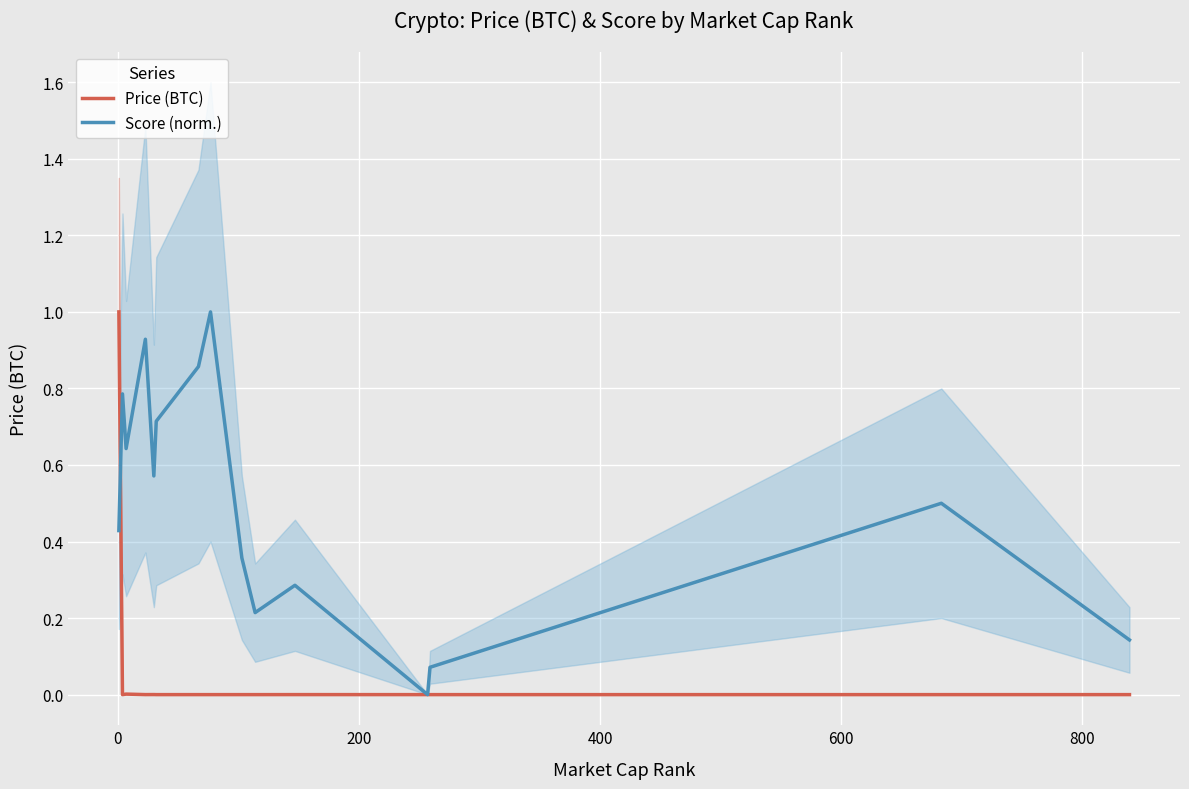

How many lines are shown in the chart?

2